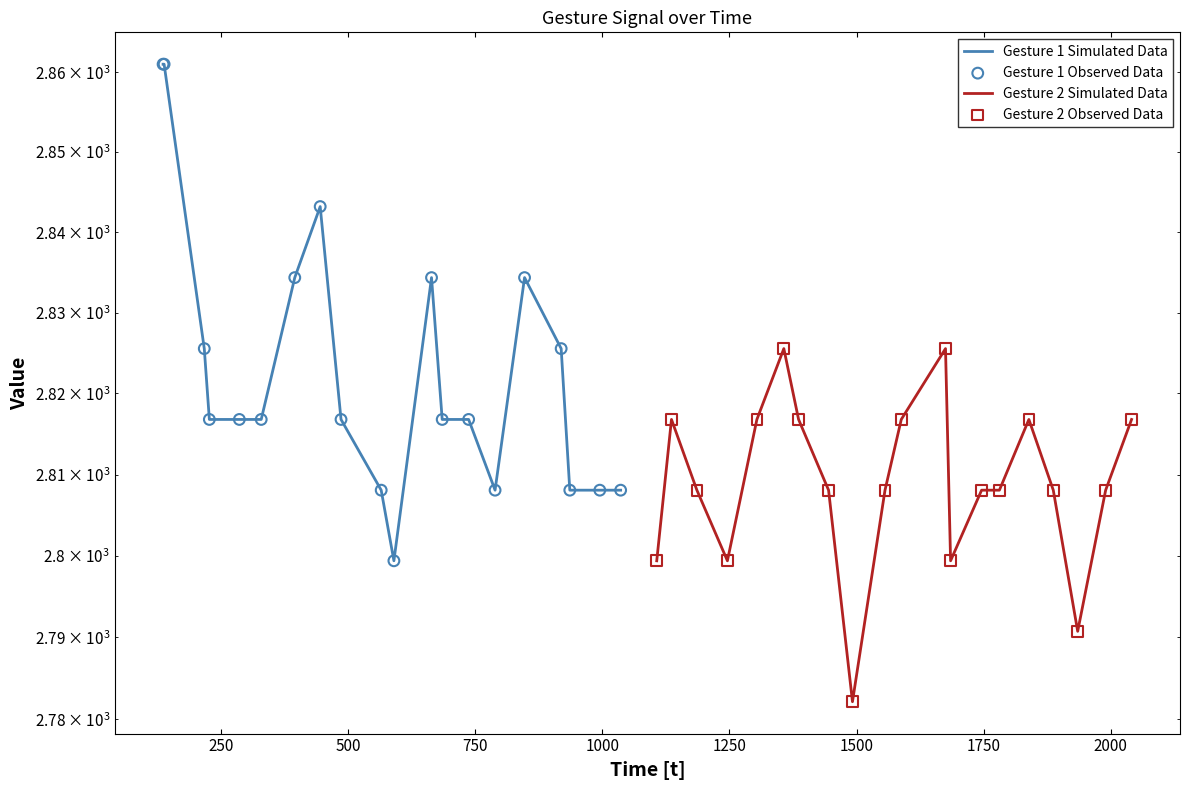

Which series contains the lowest Y value?

Gesture 2 Simulated Data